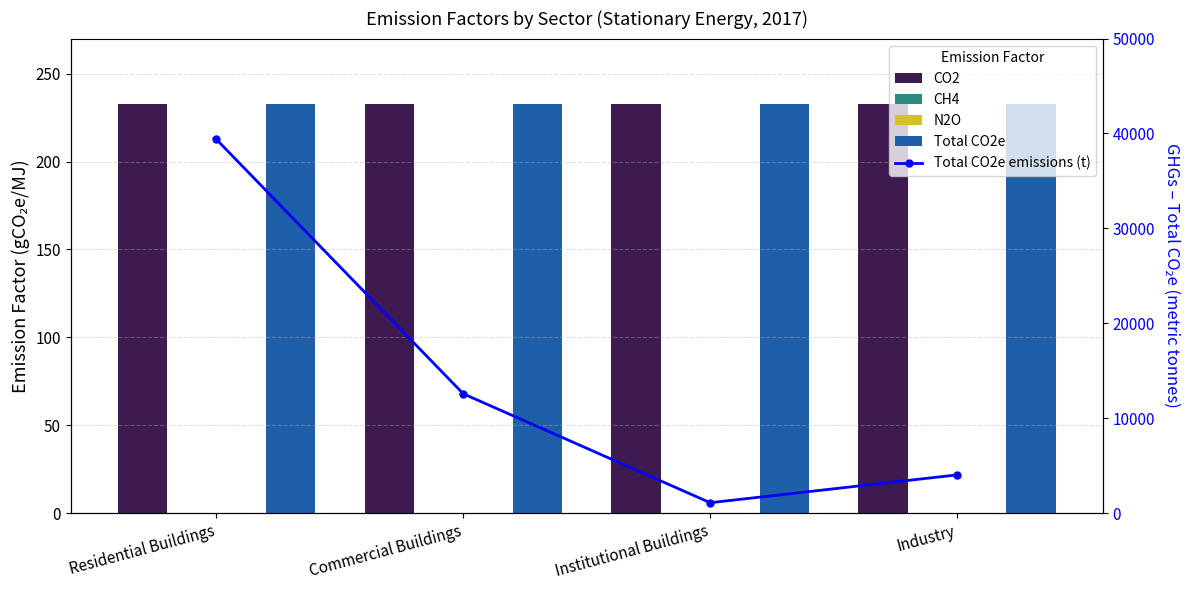

List the labels in order of Total CO2e emissions (t) value, largest first.

Residential Buildings, Commercial Buildings, Industry, Institutional Buildings